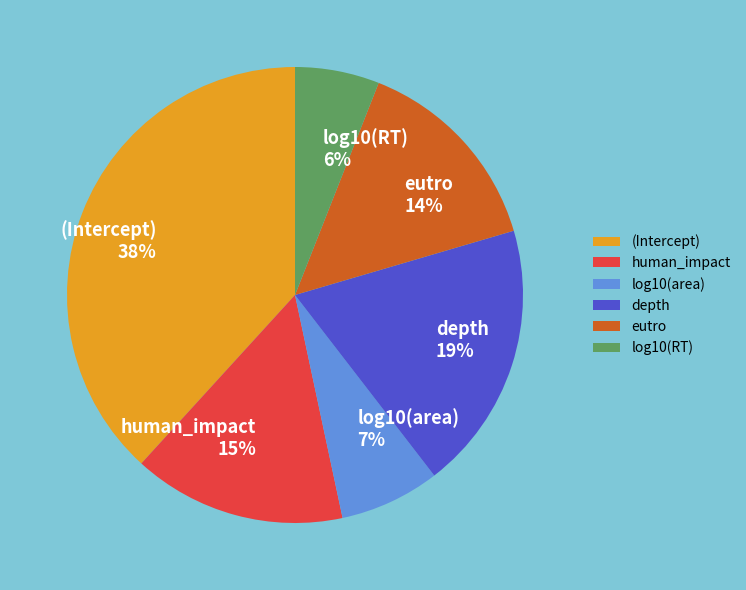

How many slices are in this pie chart?

6